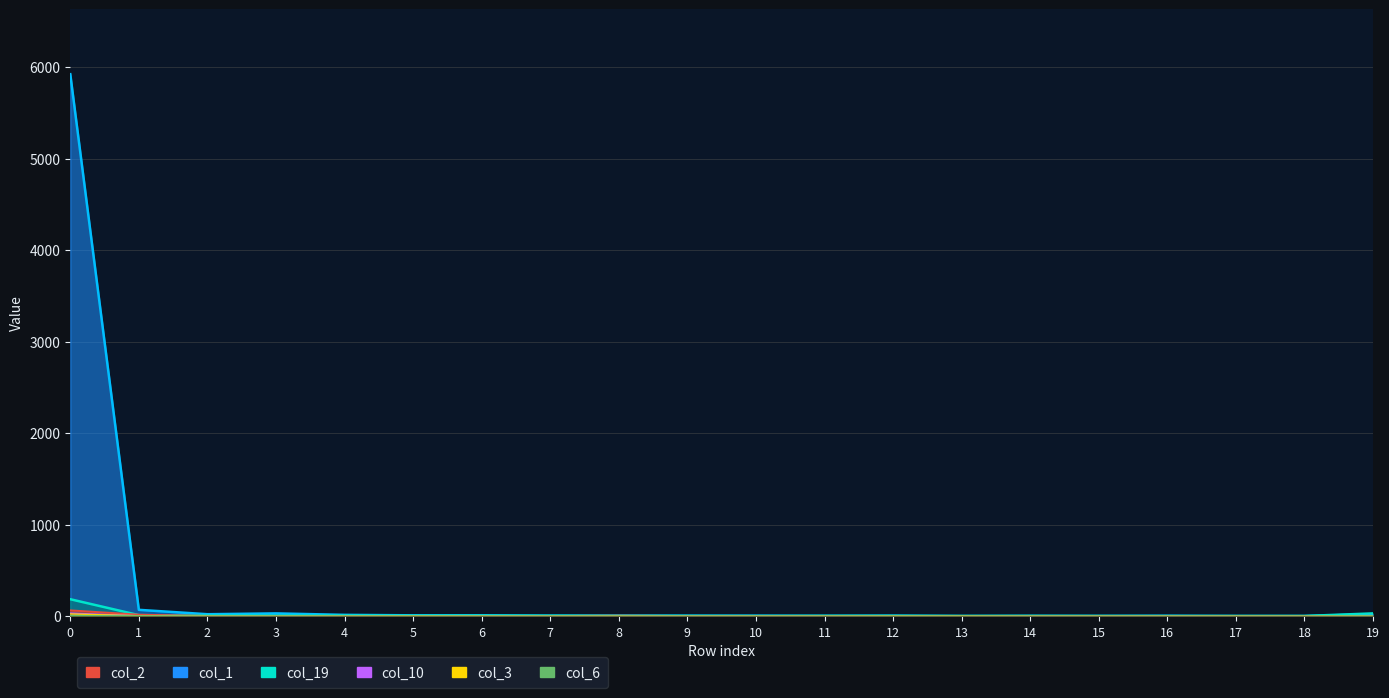

What is the total value across all series at 15?

2